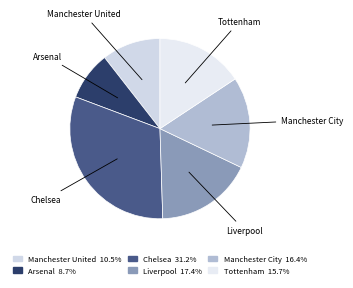

Does Liverpool account for over 50% of the chart?

No